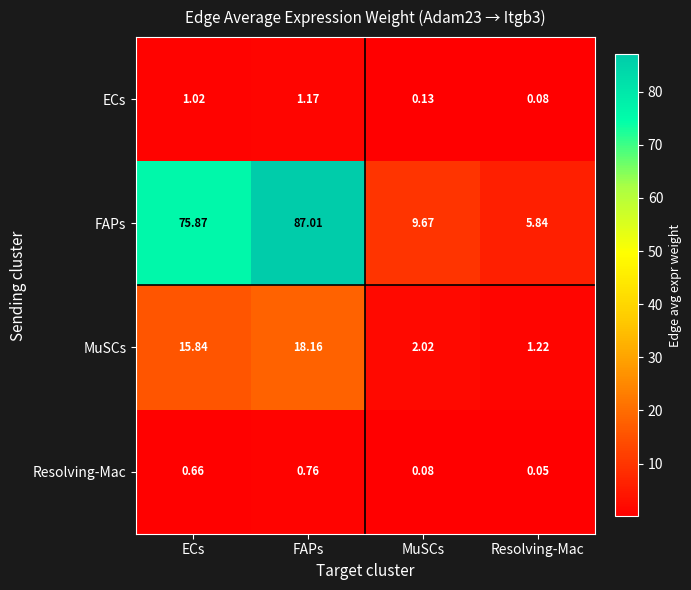

What is the total value across all series at Resolving-Mac?

7.2